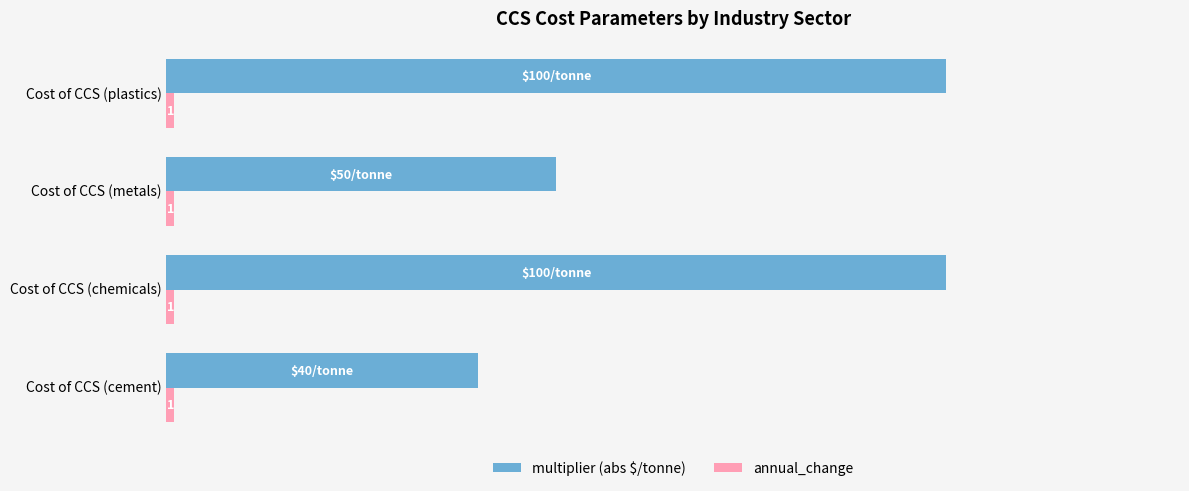

Which series has the largest total across all categories?

multiplier (abs $/tonne)